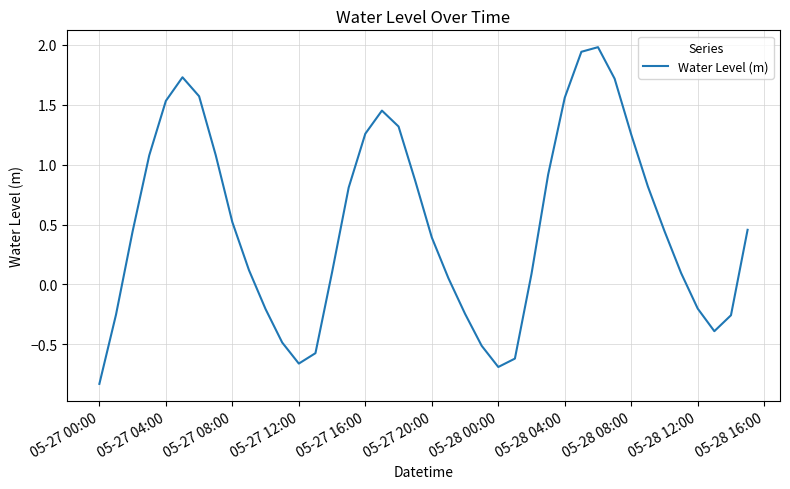

What is the maximum value shown in the chart?

2.0